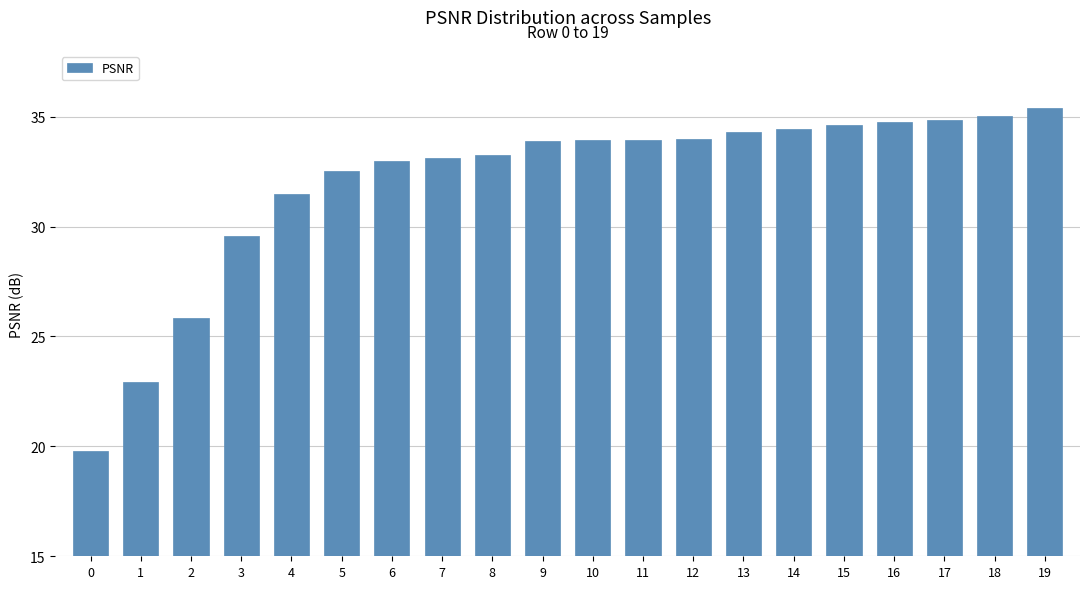

The value at 0 is 19.8. True or false?

True